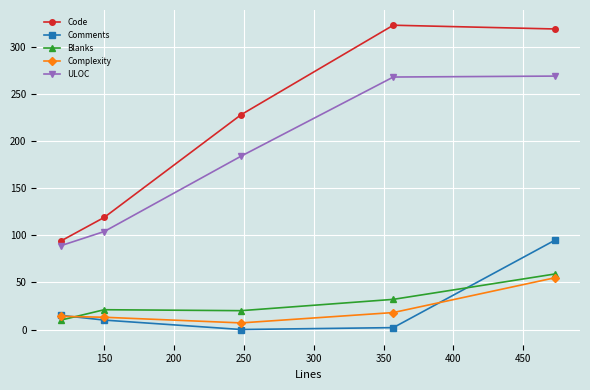

What is the lowest value of the Blanks series?

10